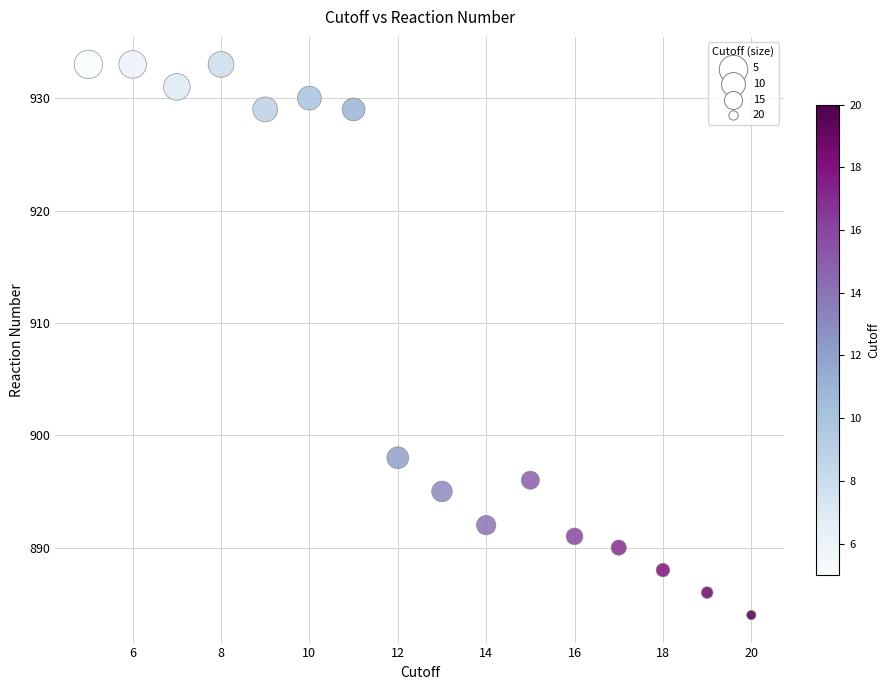

What is the range of Y values (max minus min)?

49